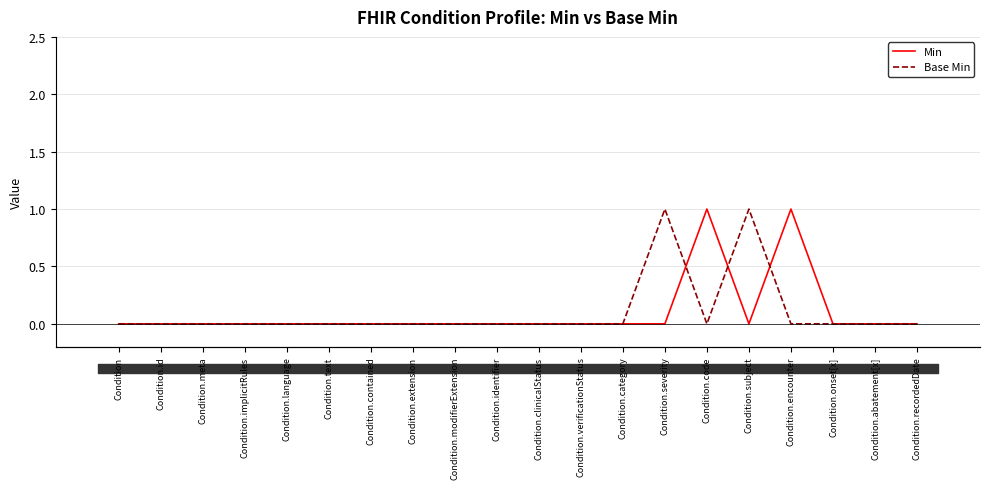

Where is the first local maximum for Base Min?

Condition.severity